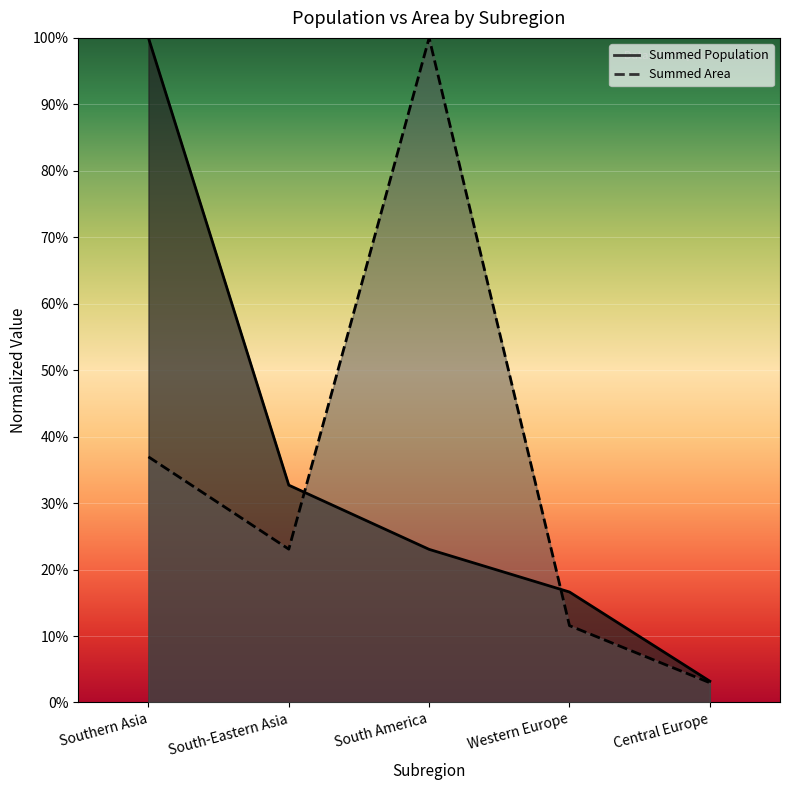

What is the label of the 1st point from the left?

Southern Asia